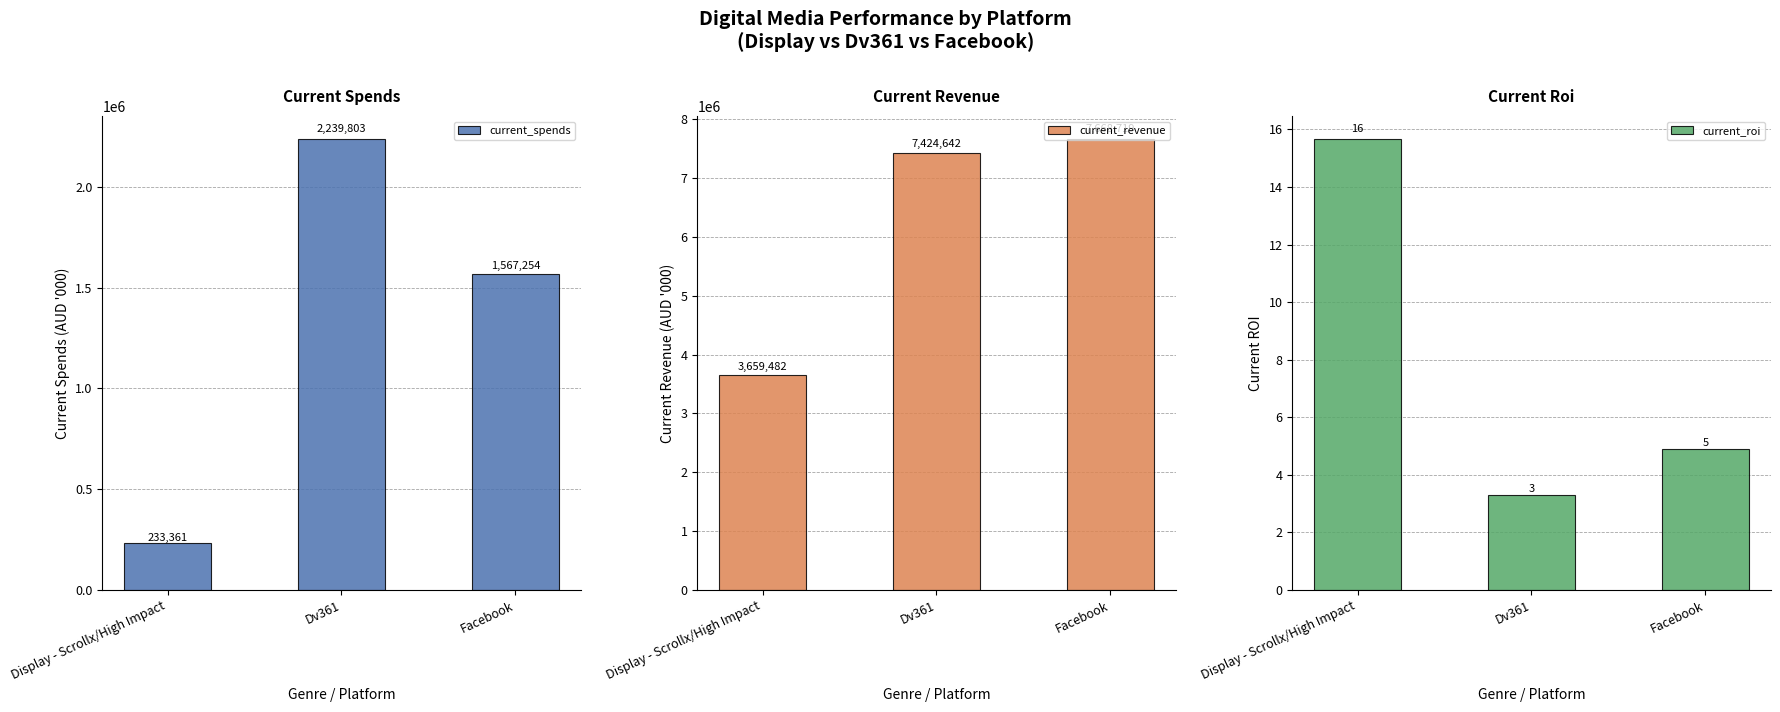

Which label corresponds to the smallest value in the chart?

Dv361